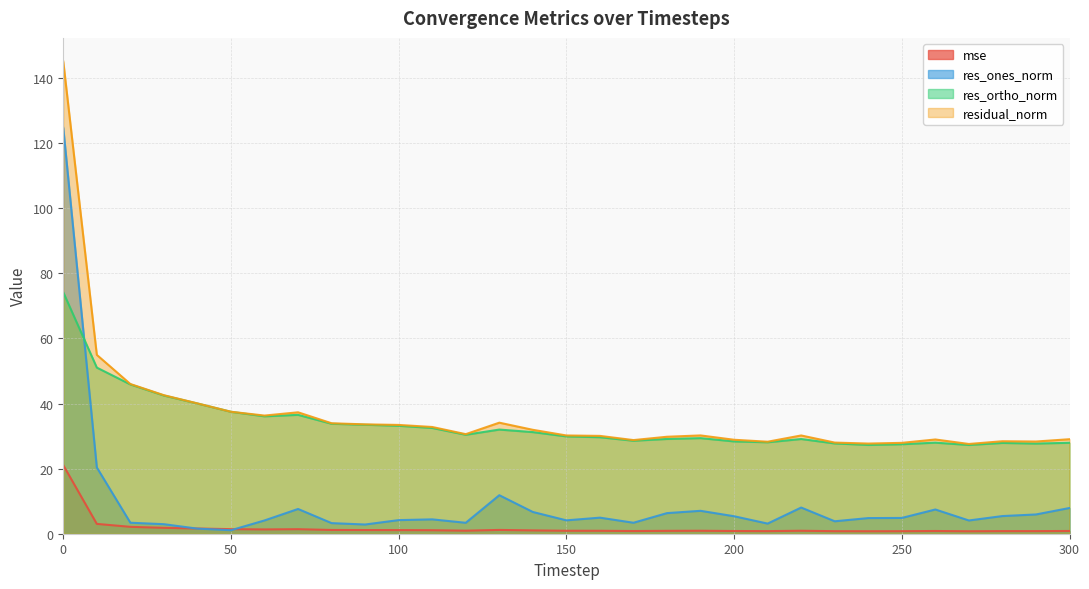

Rank the categories by mse value from lowest to highest.

270, 240, 250, 230, 210, 290, 280, 170, 200, 260, 300, 180, 160, 150, 220, 190, 120, 140, 110, 100, 90, 80, 130, 60, 70, 50, 40, 30, 20, 10, 0